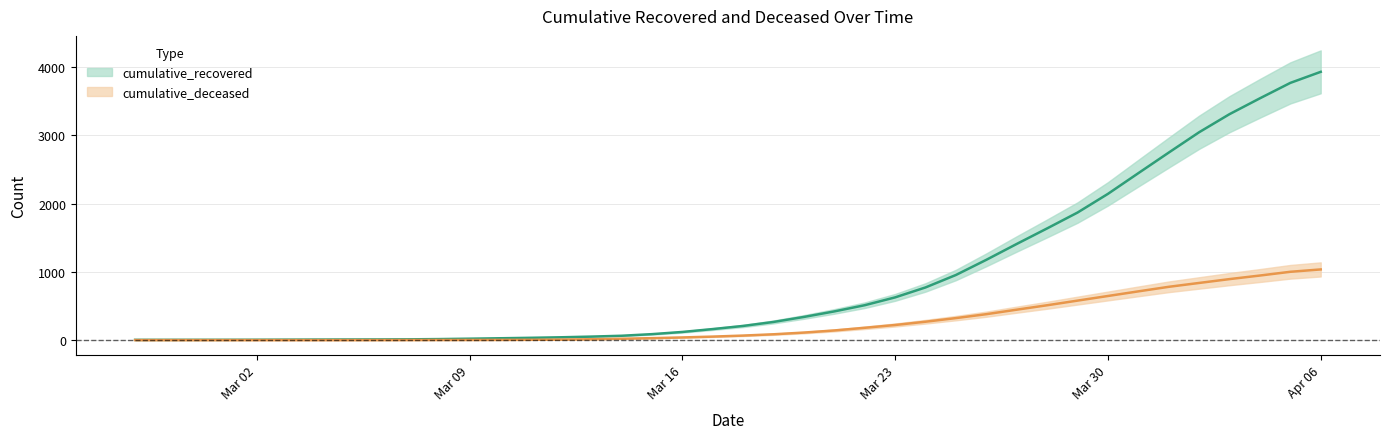

The cumulative_deceased series shows 359.3 at 2020-03-24. True or false?

False